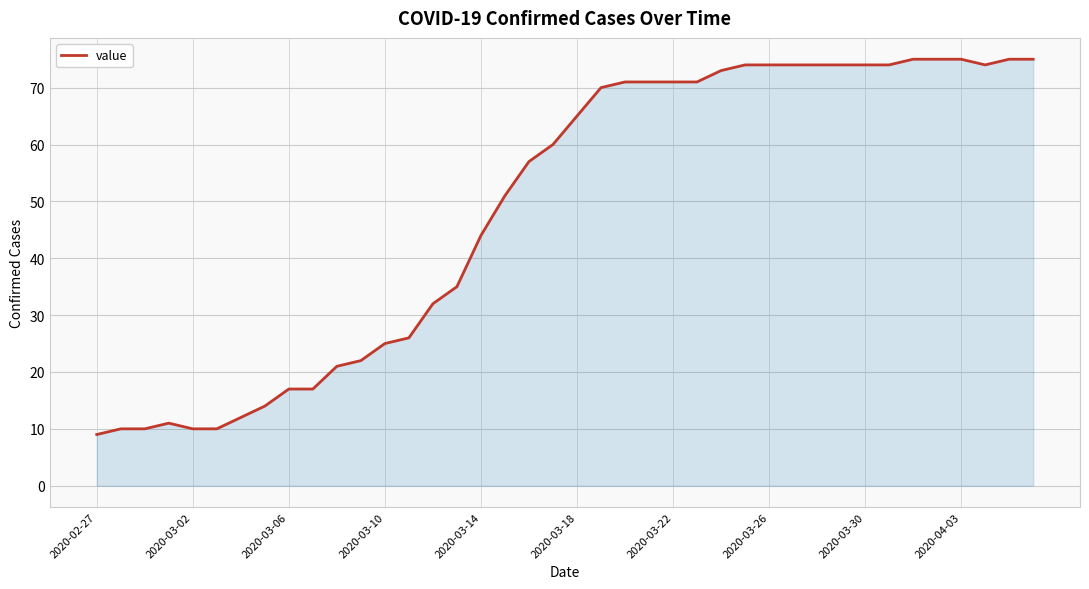

What is the difference between the maximum and minimum values?

66